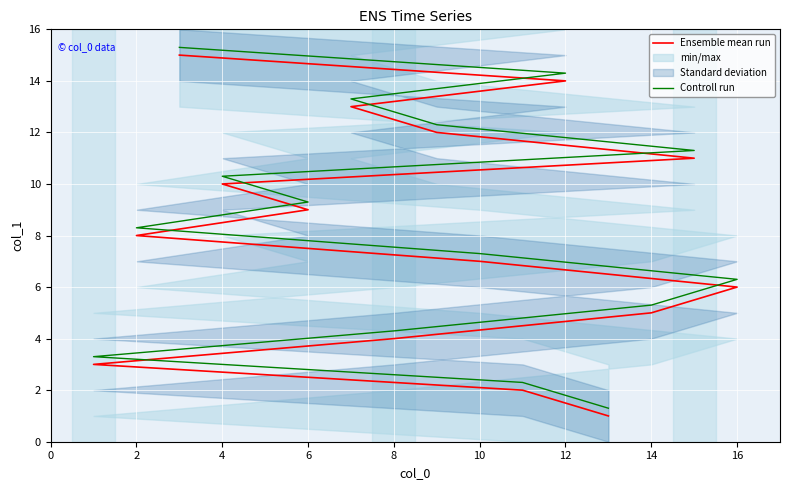

True or false: Ensemble mean run and Controll run intersect in this chart.

False